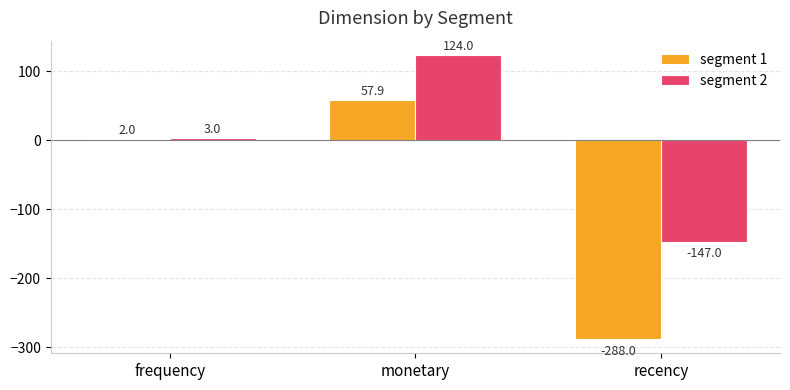

What is the value of the segment 1 bar at the 2nd from the left?

57.9